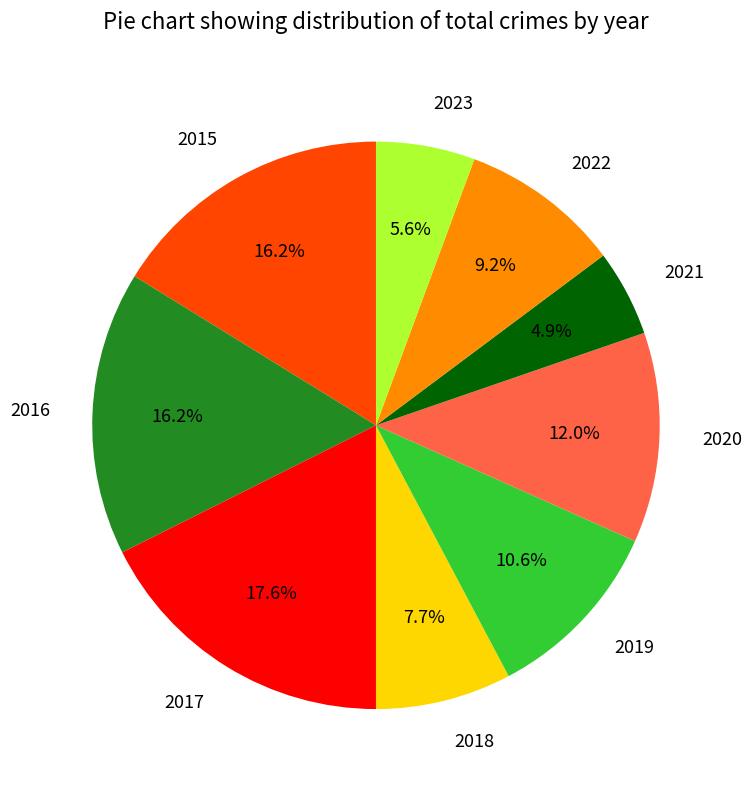

The 2019 slice represents 1% of the pie. True or false?

False